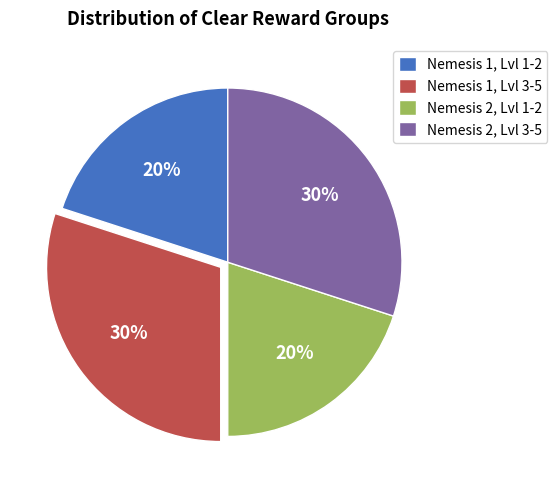

To the nearest percent, what is the average slice percentage?

25%